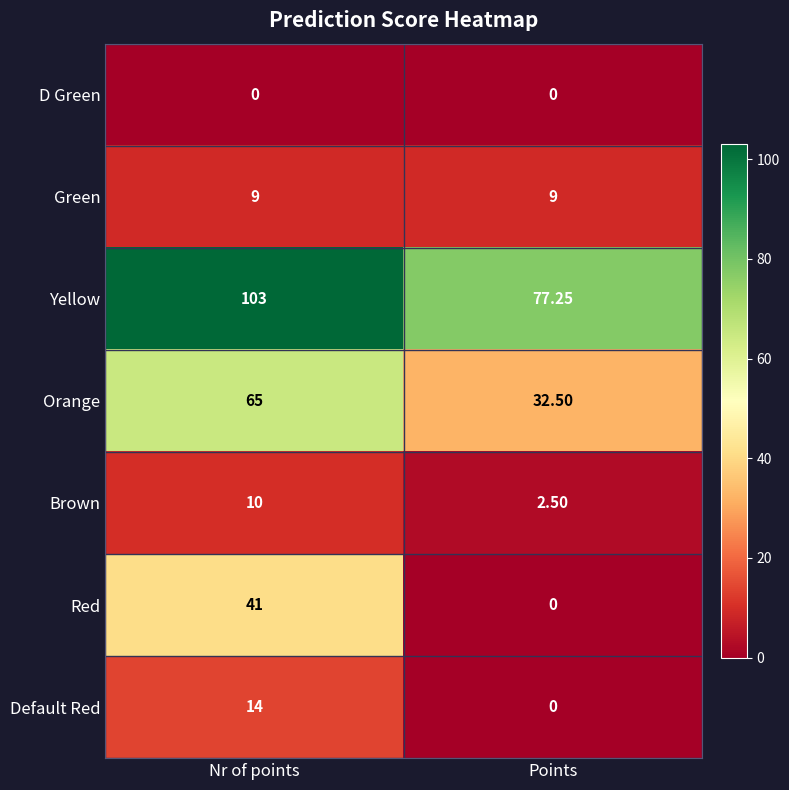

Between Nr of points and Points, which series saw the biggest shift?

Red